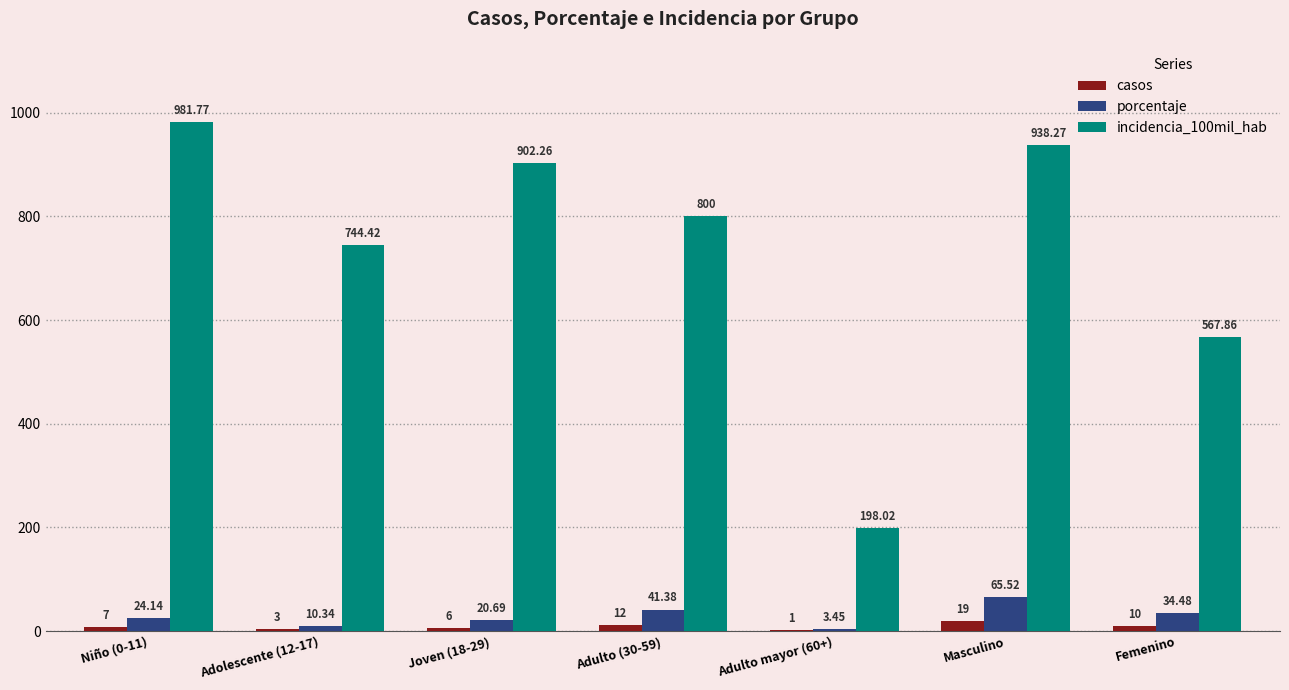

At which category is the sum across all series the highest?

Masculino